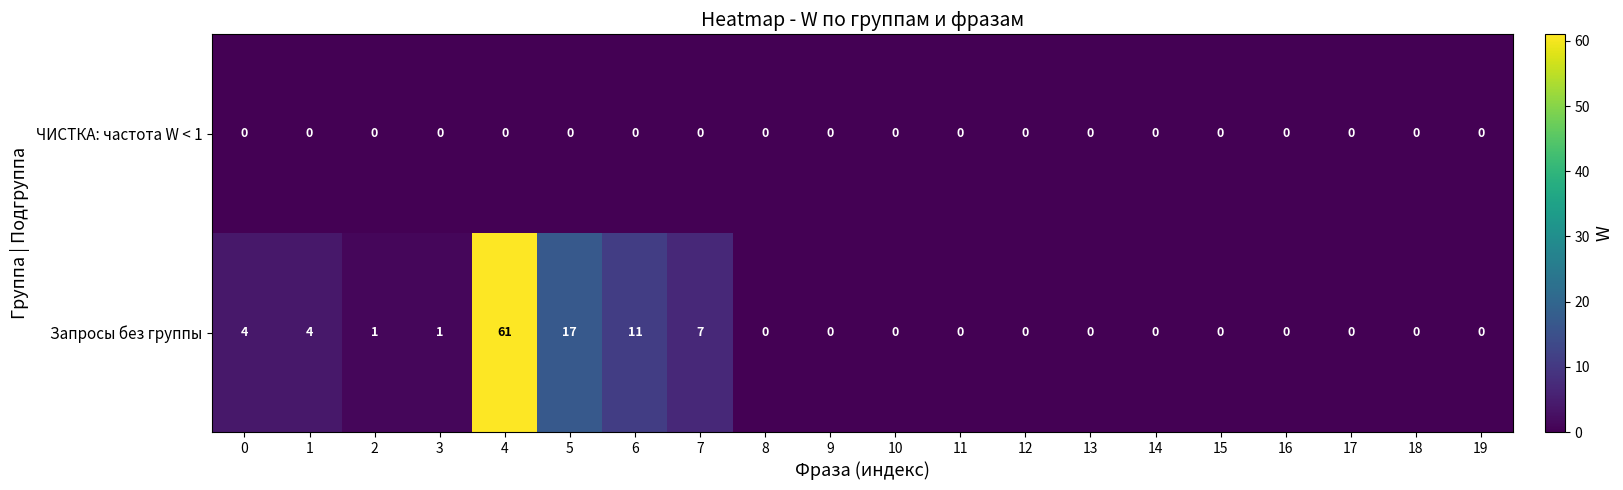

Between 7 and 18, which series saw the biggest shift?

Запросы без группы